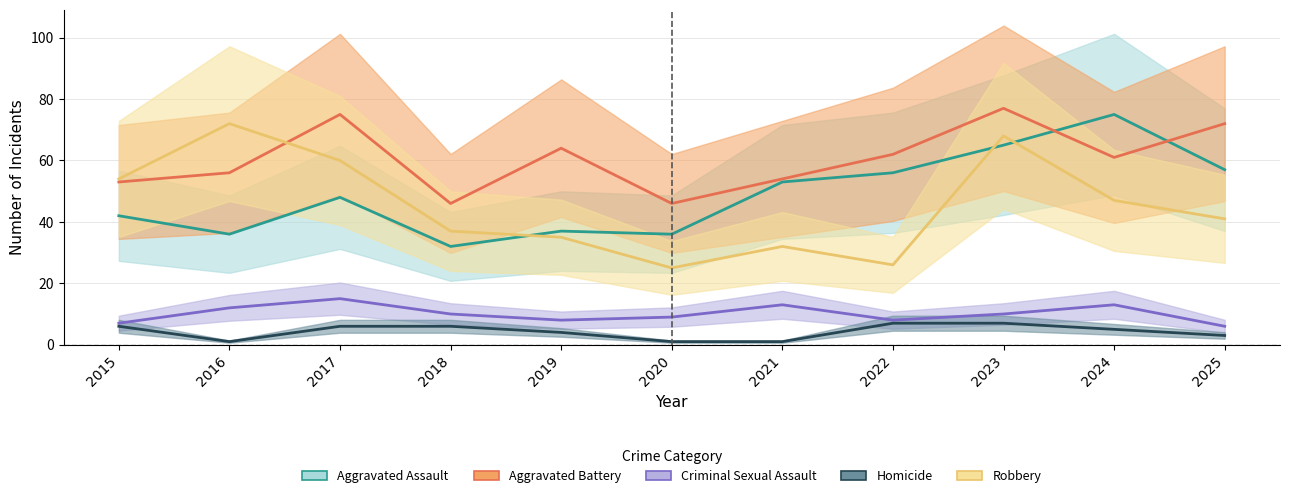

Which category has the lowest value across all series?

2016